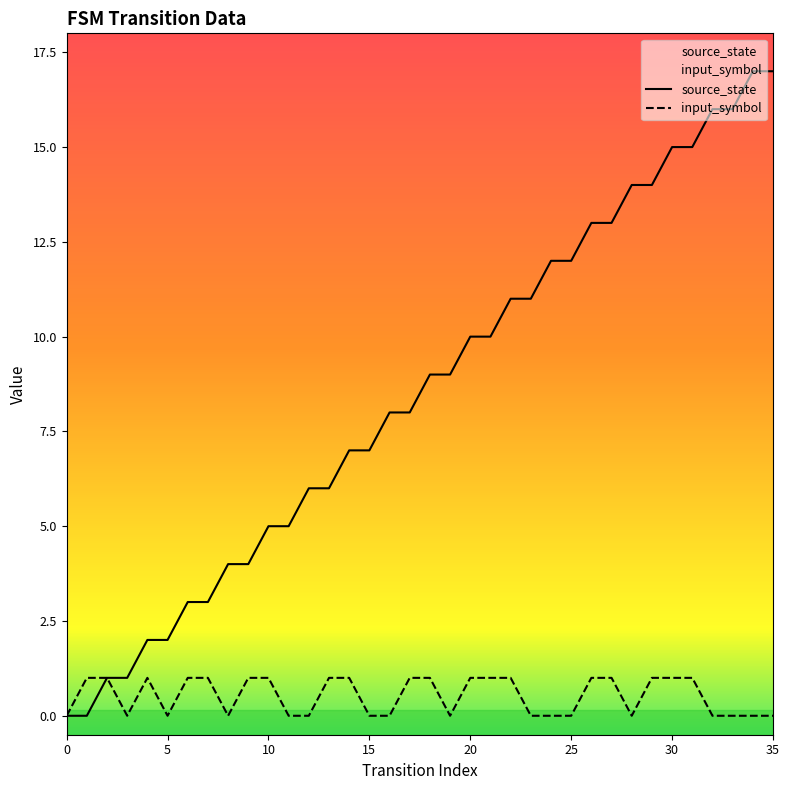

How many distinct data groups are displayed?

2